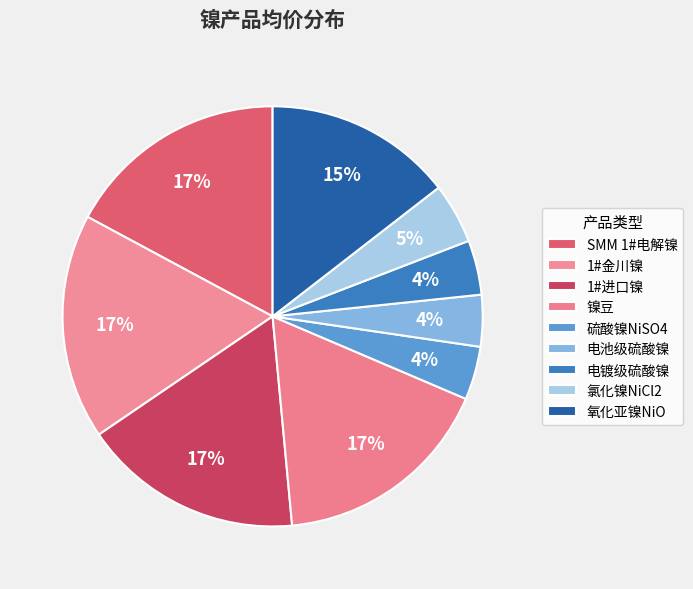

Which slice is the smallest?

电池级硫酸镍